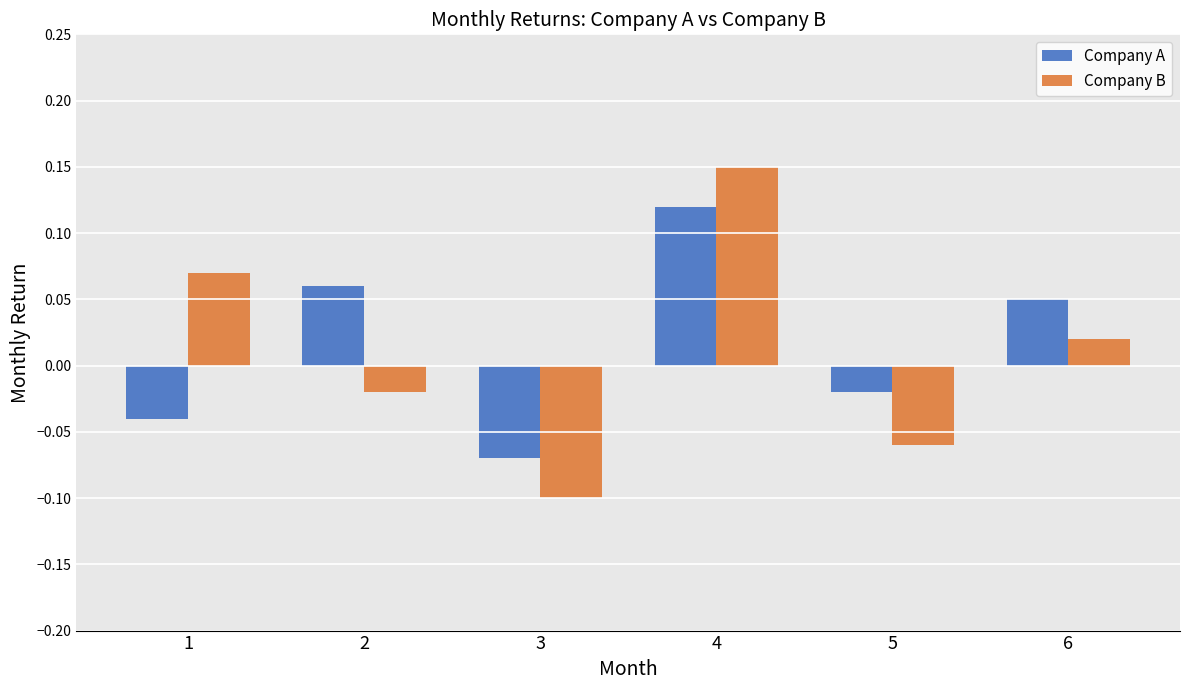

At how many categories does at least one series exceed 0?

4